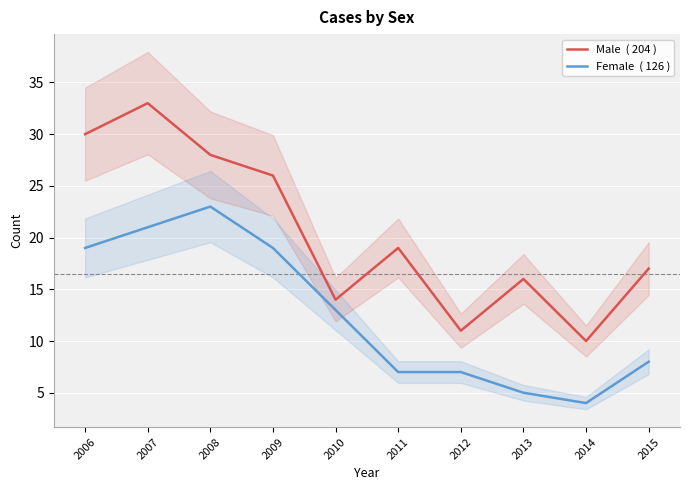

Reading right to left, transcribe all the data shown in this chart.

Male  ( 204 ): 17	10	16	11	19	14	26	28	33	30
Female  ( 126 ): 8	4	5	7	7	13	19	23	21	19